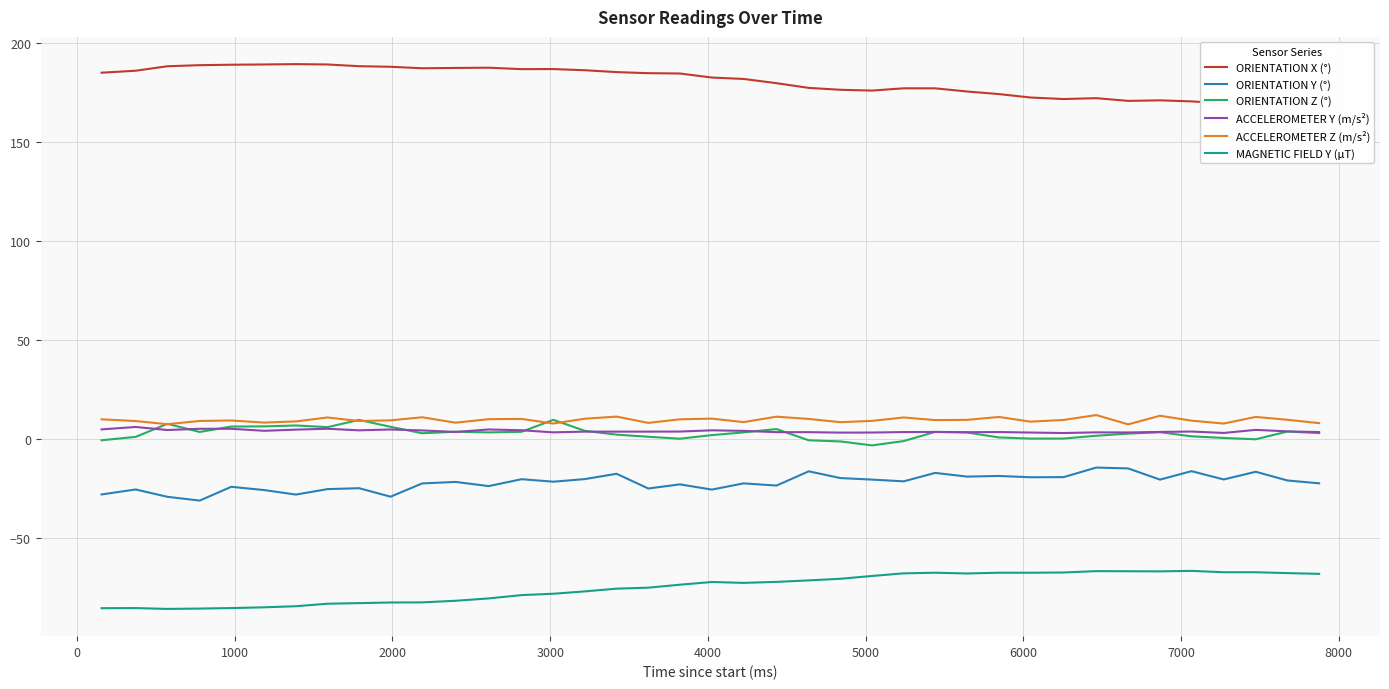

True or false: ORIENTATION Z (°) and ORIENTATION Y (°) intersect in this chart.

False